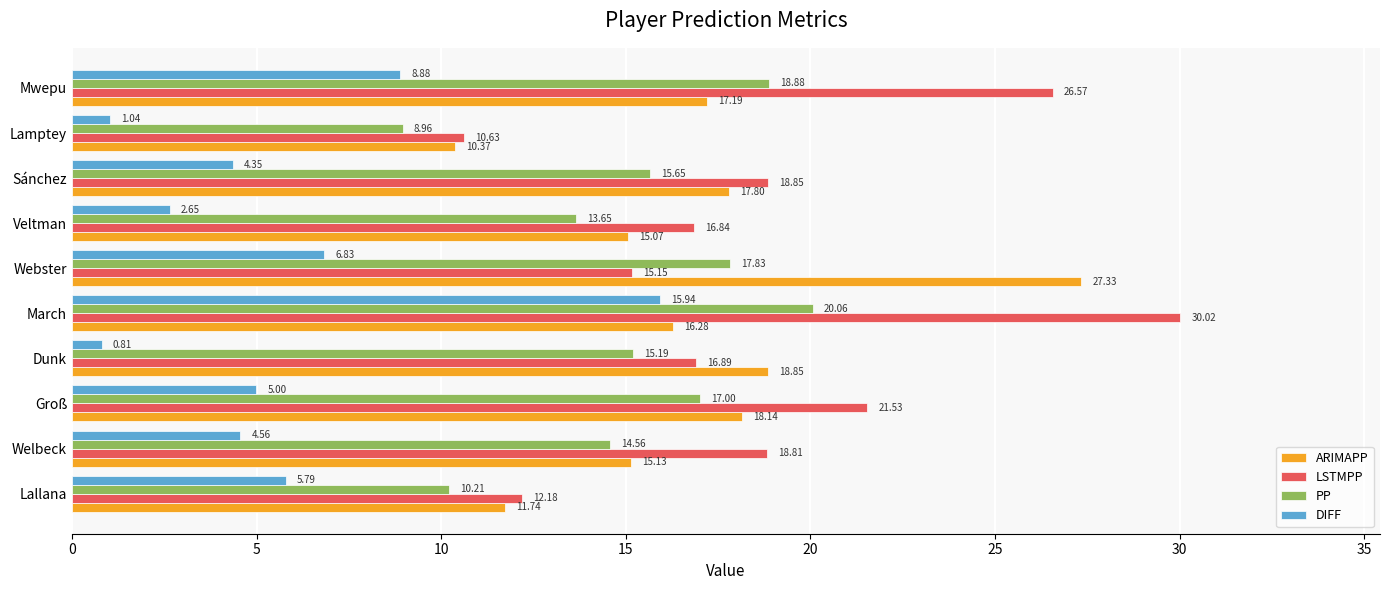

What is the spread (max minus min) of values at Lamptey?

9.6